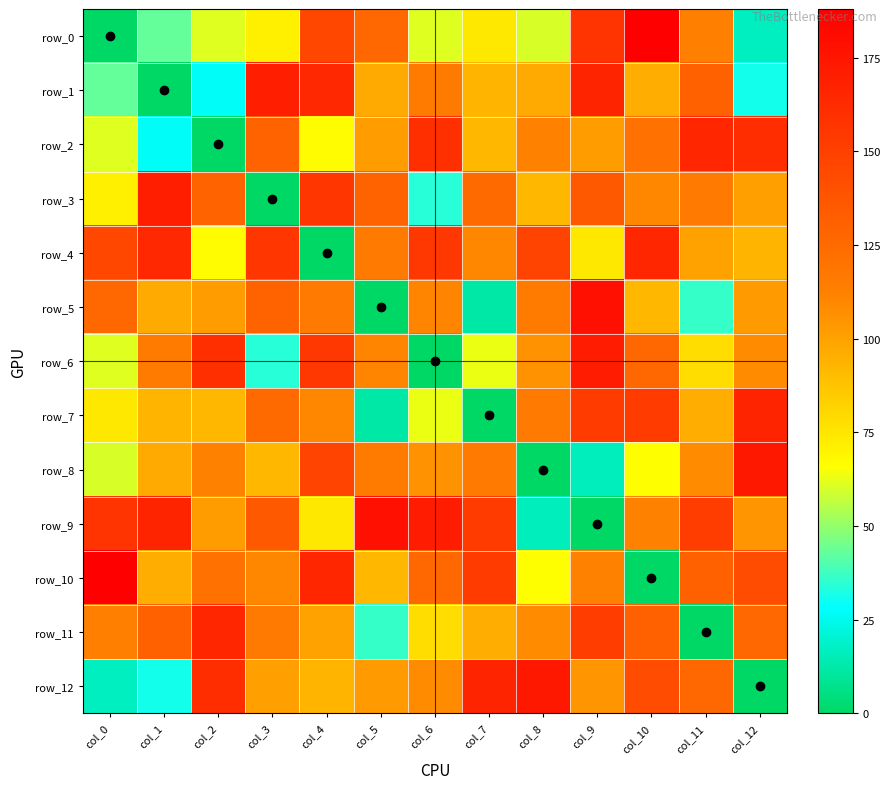

What is the total value across all series at col_9?

1521